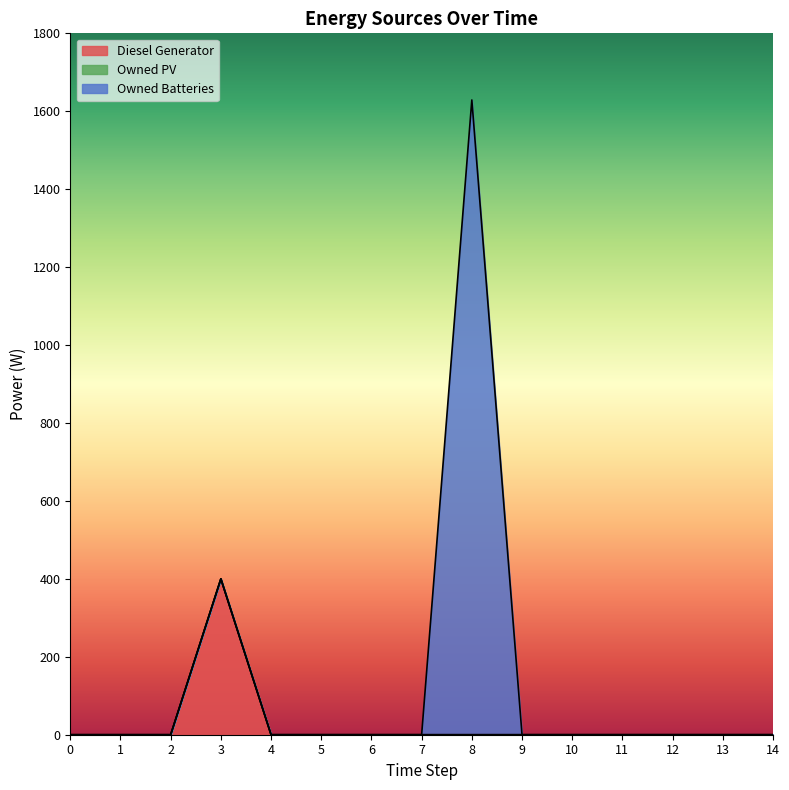

Is the value of Diesel Generator at 14 greater than the value of Owned PV at 9?

No